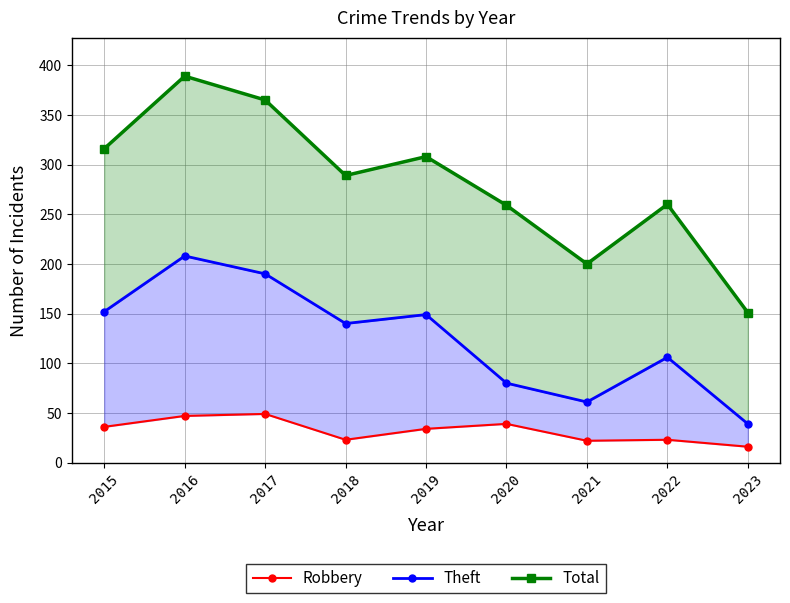

Reading left to right, what are all the values shown in this chart?

Robbery: 36	47	49	23	34	39	22	23	16
Theft: 152	208	190	140	149	80	61	106	39
Total: 316	389	365	289	308	259	200	260	151